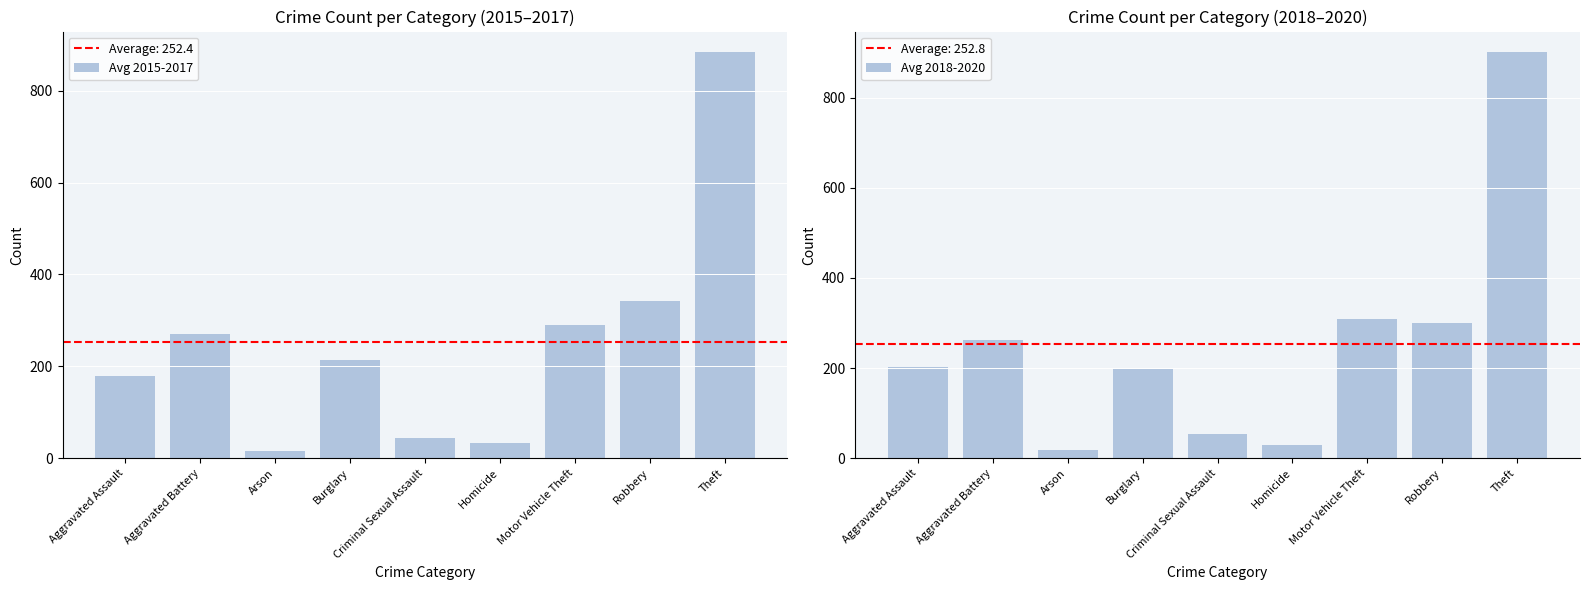

What is the maximum value for Avg 2015-2017?

884.3